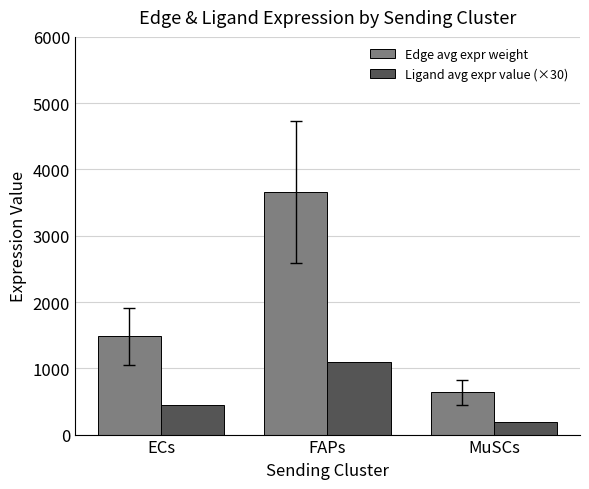

How many values in the Edge avg expr weight series exceed 1482?

2